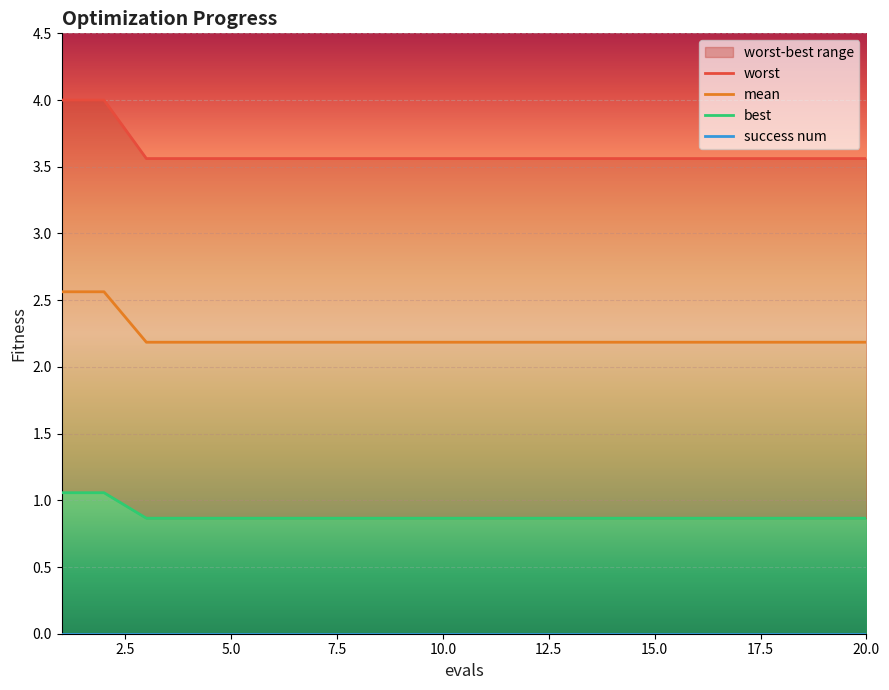

True or false: mean has more than 1 interior local peaks.

False